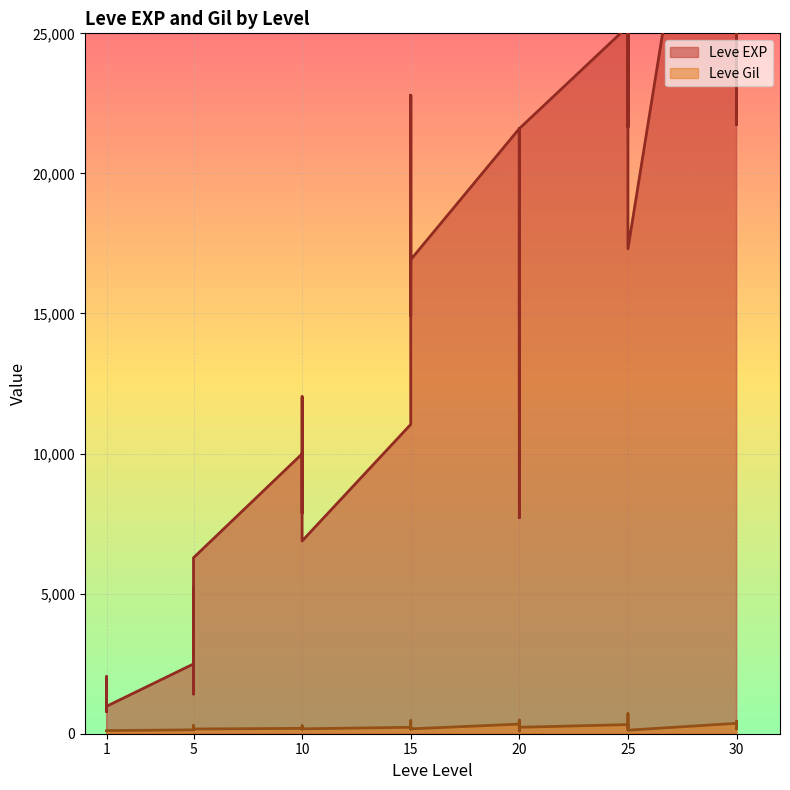

Reading left to right, list all the values displayed in this chart.

Leve EXP: 800	2040	1330	1330	800	980	2490	1420	5220	1420	3600	6280	9990	8930	12030	7880	8930	6880	11040	22790	14920	22790	16920	16920	21600	11560	17120	21600	7710	21600	25250	21650	26160	36390	43600	17310	41410	41410	21740	41410
Leve Gil: 113	114	114	115	112	112	139	169	293	140	170	169	191	169	230	168	284	175	230	468	172	234	170	174	344	101	485	281	101	230	326	229	203	379	715	126	372	296	175	440